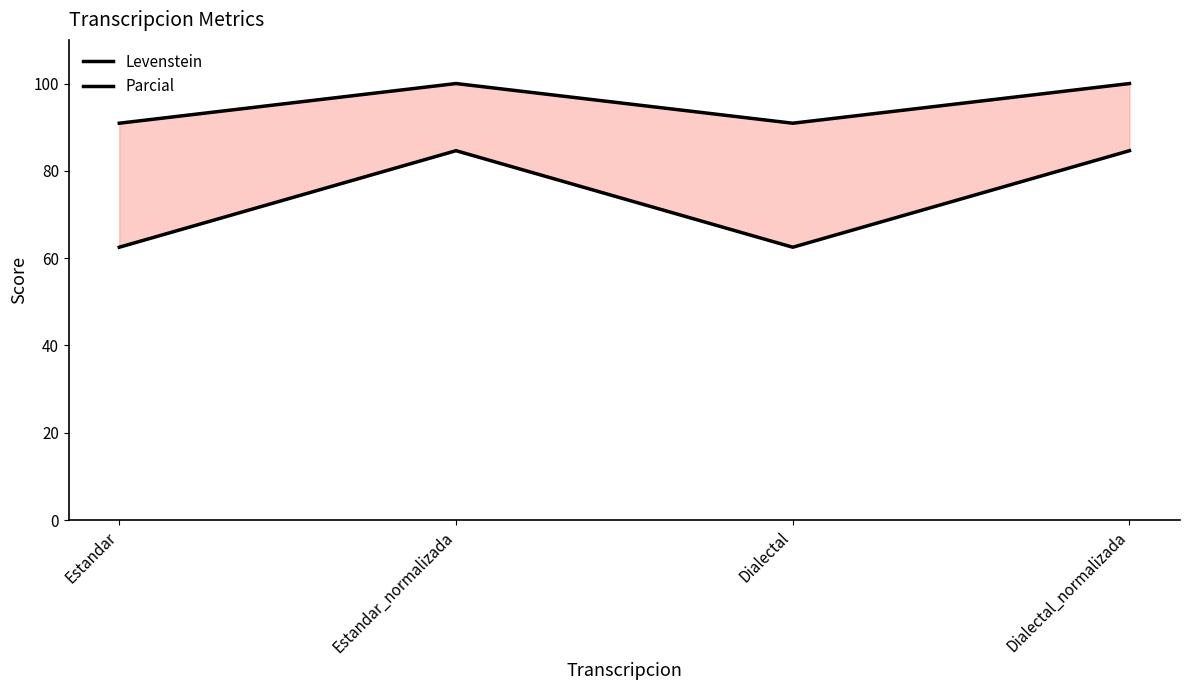

What position from the left is Estandar_normalizada?

2